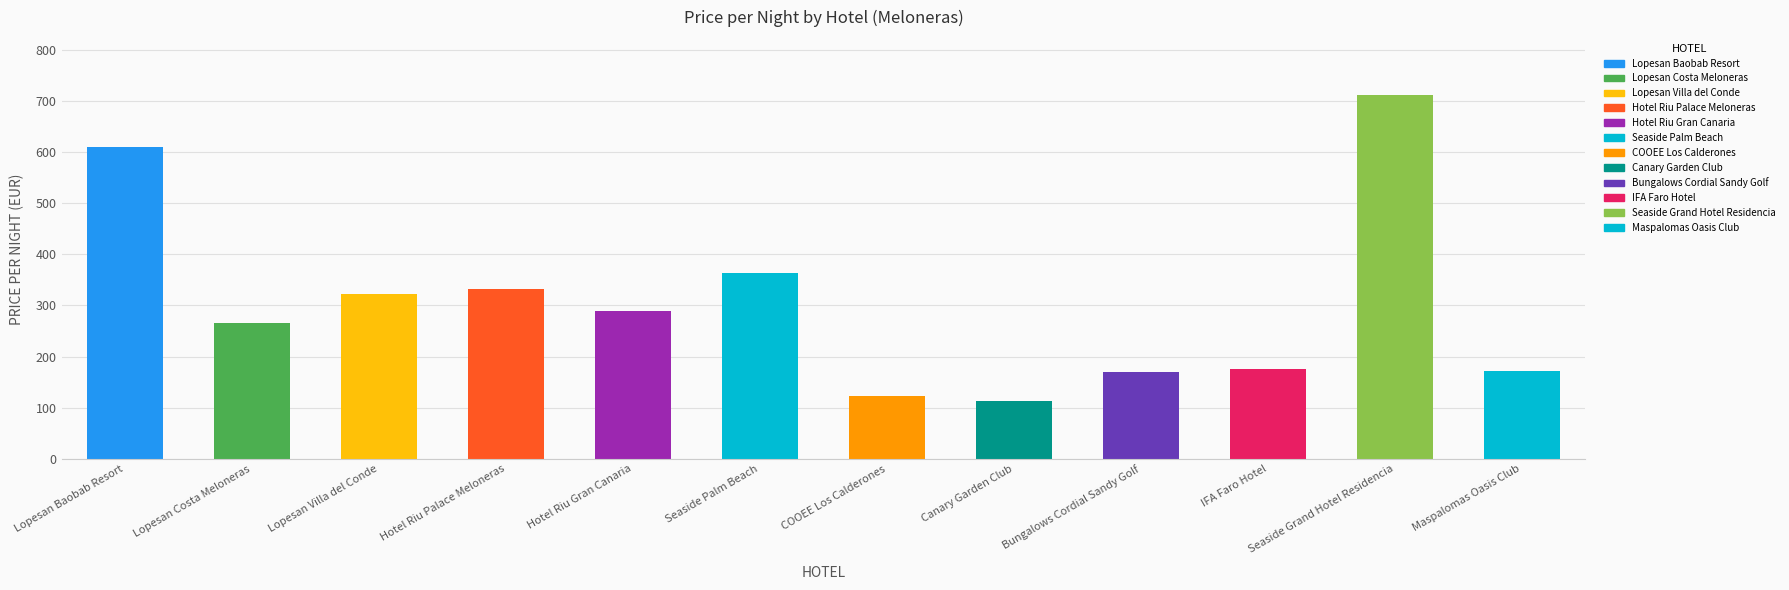

What is the average value?

304